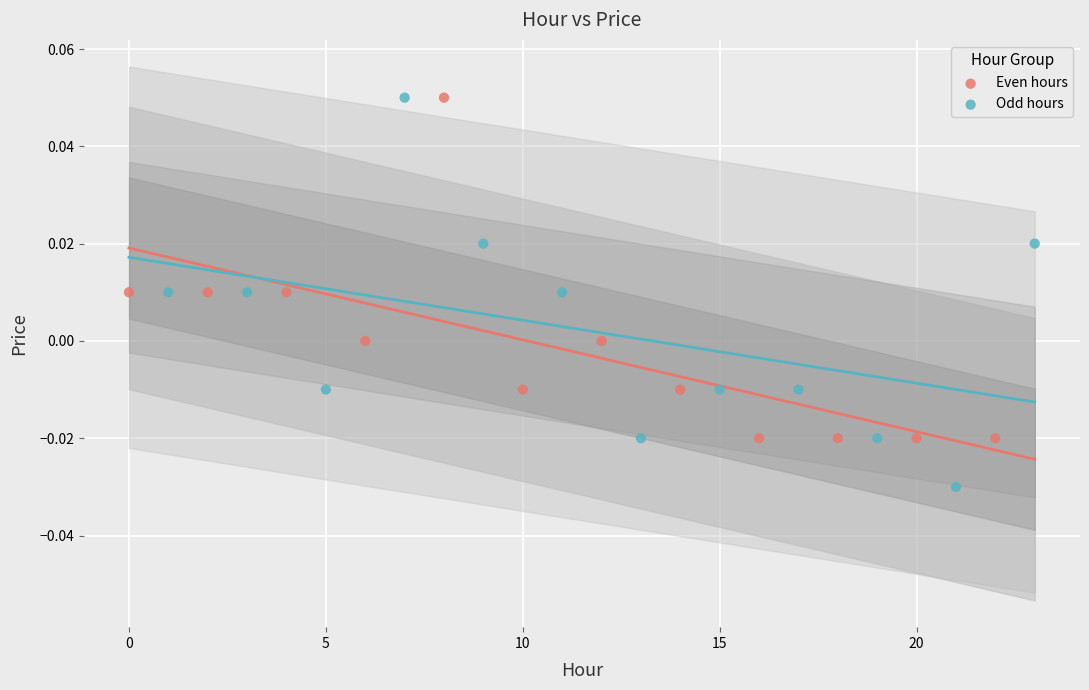

Which series has the widest spread of Y values?

Odd hours